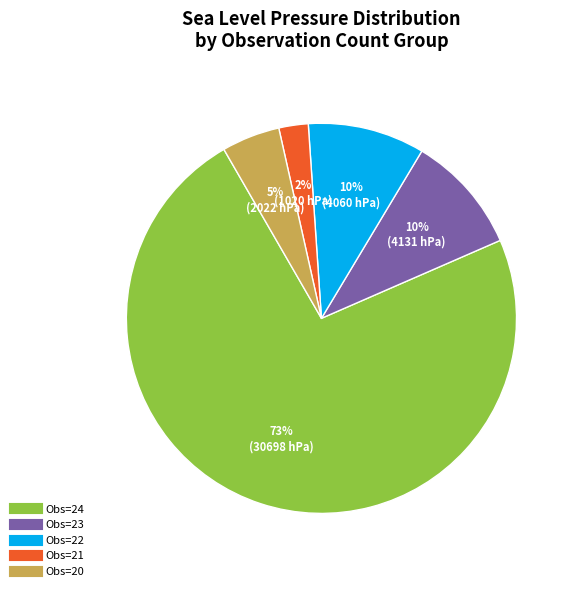

To the nearest percent, what is the average slice percentage?

20%